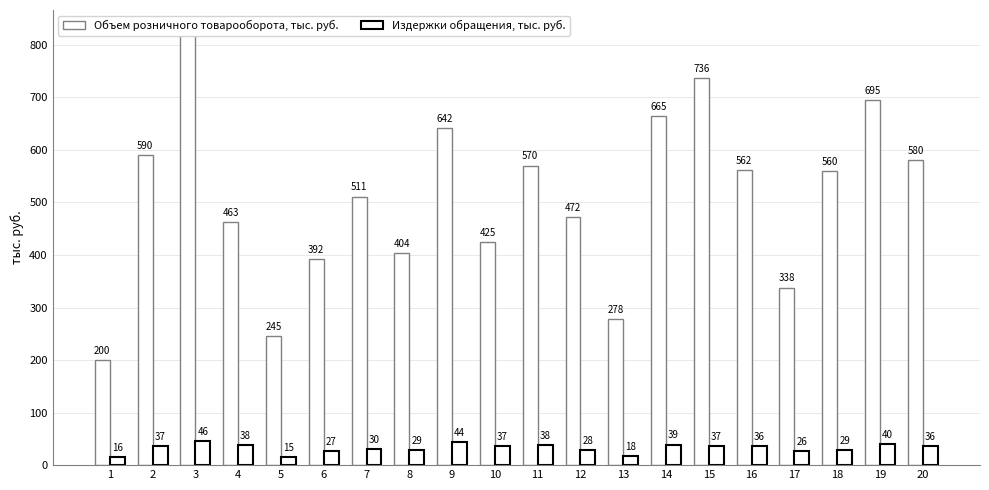

What is the value of the Издержки обращения, тыс. руб. bar at the 5th from the left?

15